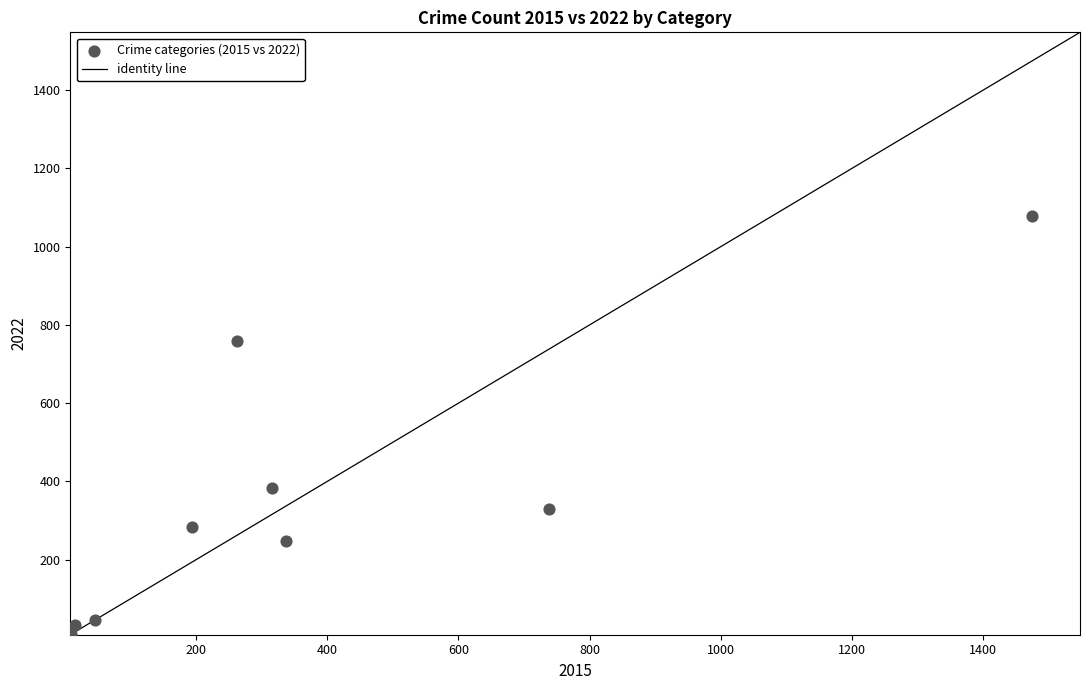

What is the average X value?

377